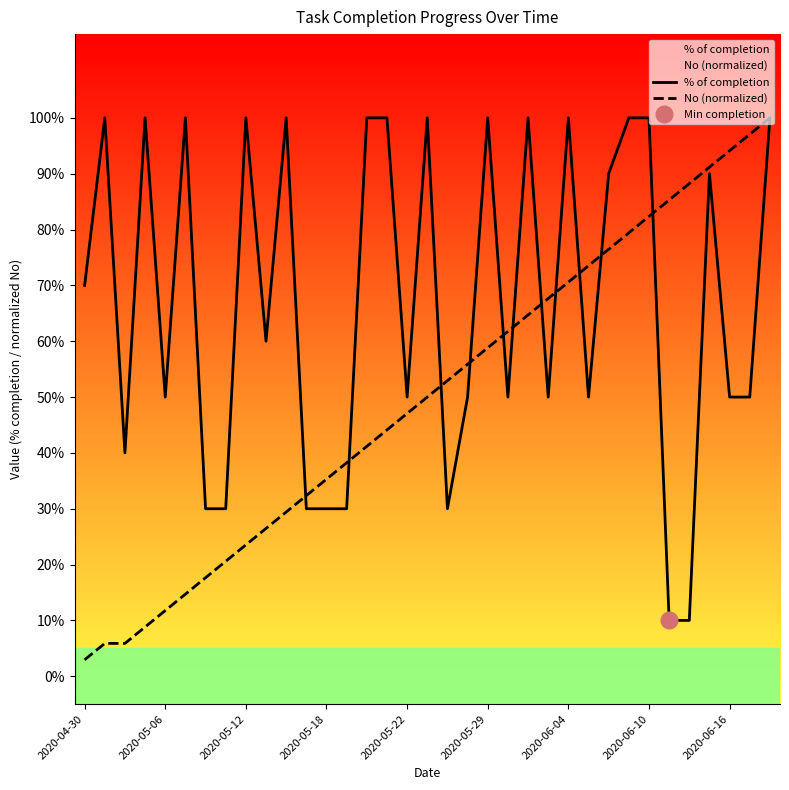

Rank the series by their maximum value, from highest to lowest.

% of completion, No (normalized)